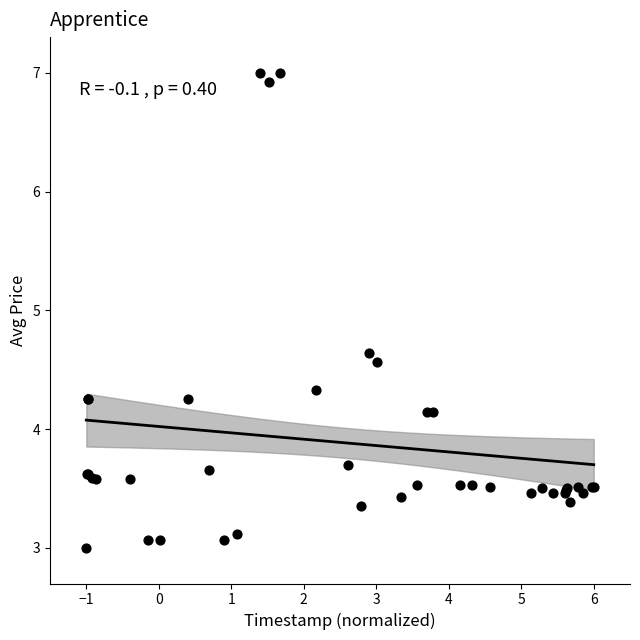

What Y value in the scatter plot is closest to 5?

4.6